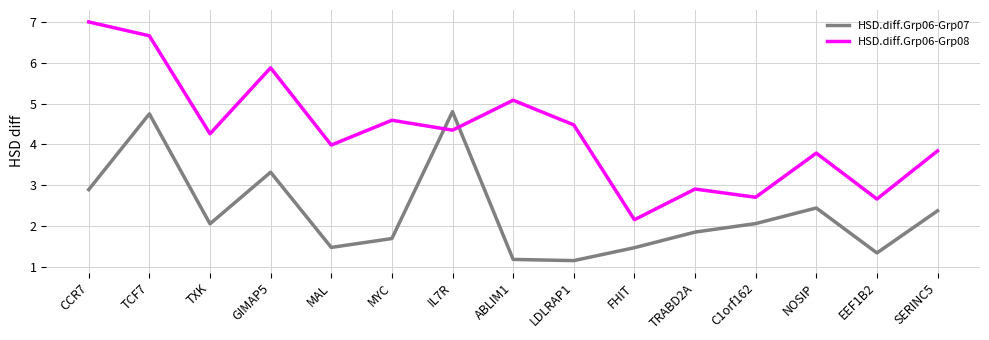

Does the chart have visible grid lines?

Yes